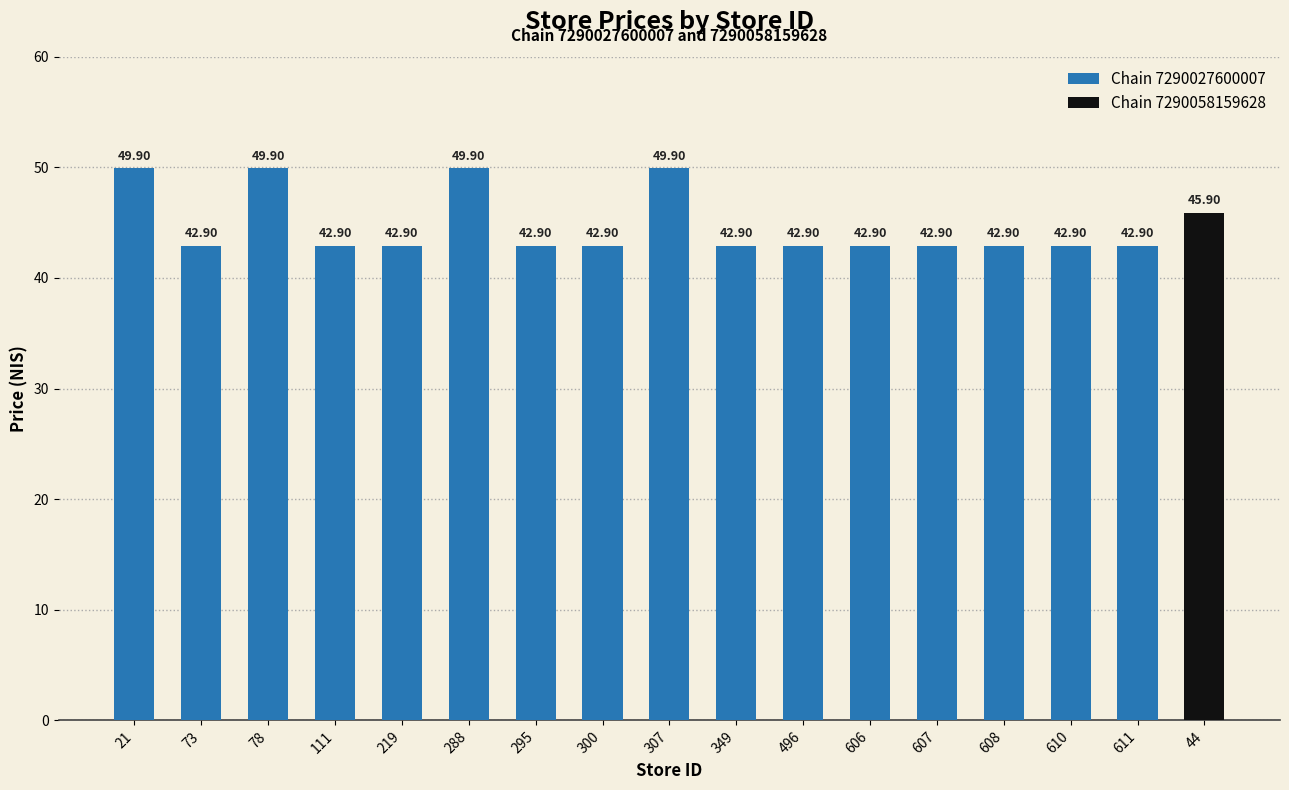

Between 608 and 607, which is larger?

608